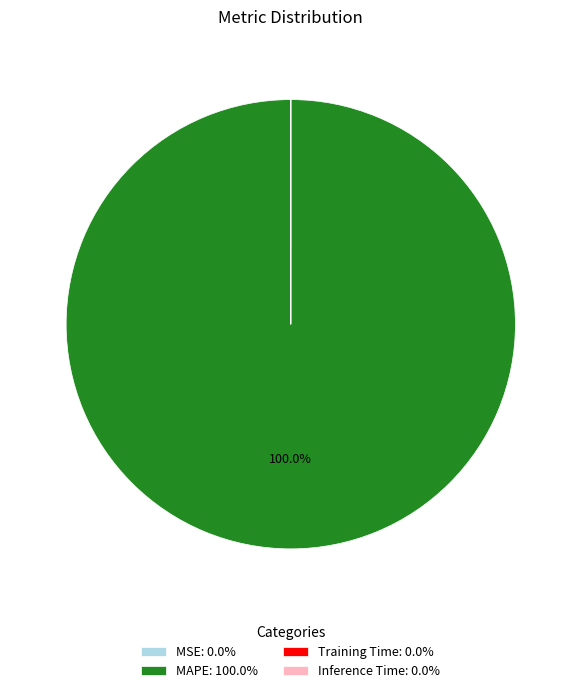

Is there any slice that represents more than half of the pie?

Yes